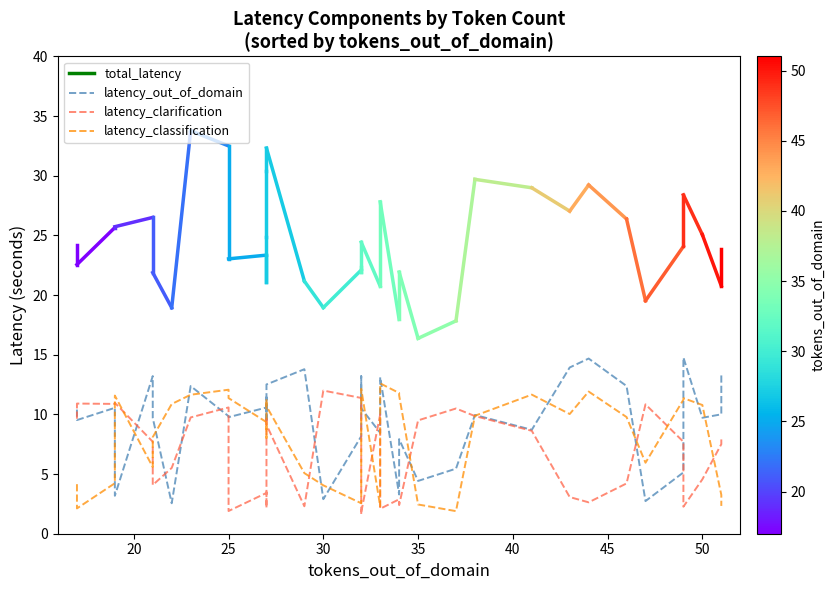

What is the sum of all latency_out_of_domain values?

362.3